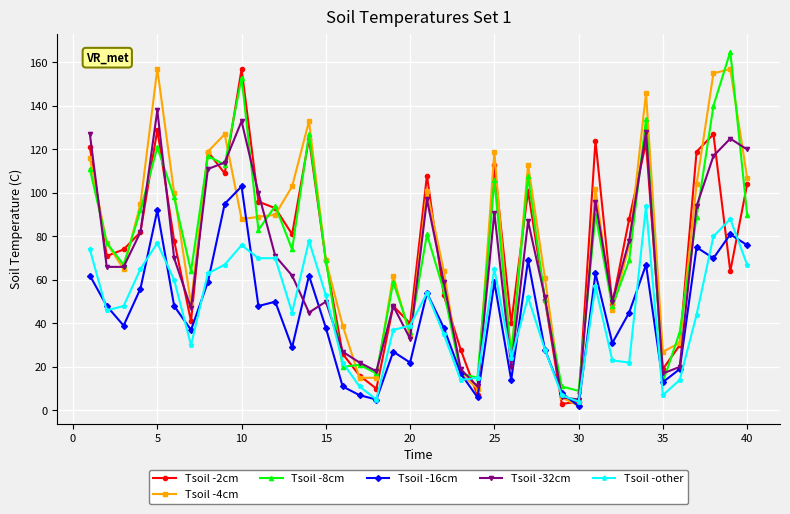

What is the maximum value for Tsoil -32cm?

138